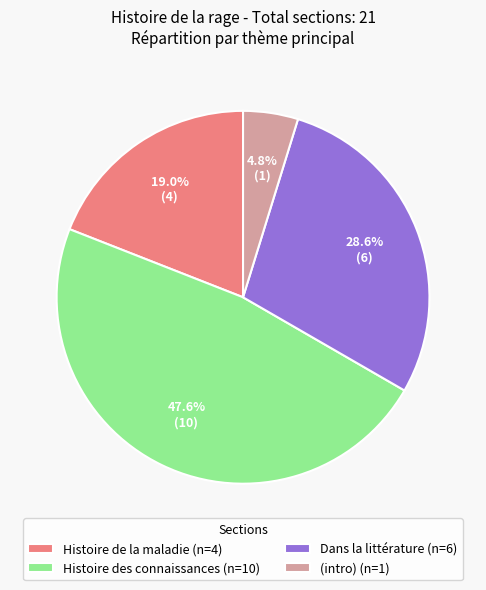

What is the ratio of the value at Dans la littérature (n=6) to the value at (intro) (n=1)?

6.0